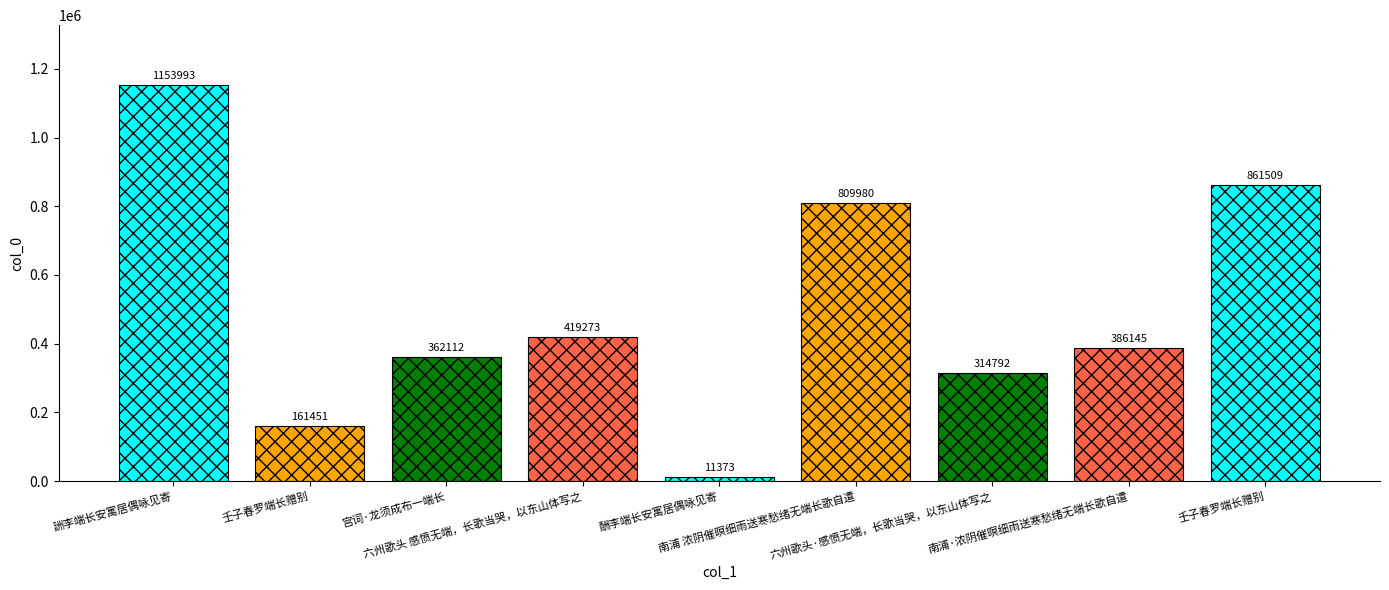

Reading left to right, transcribe all the data shown in this chart.

1153993	161451	362112	419273	11373	809980	314792	386145	861509